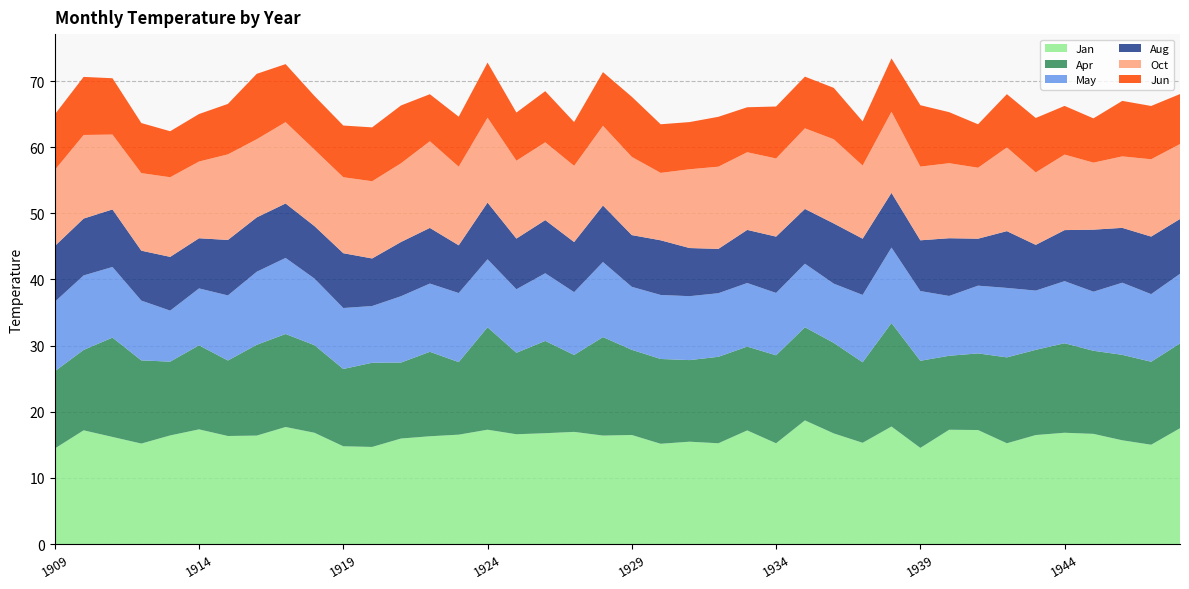

Reading left to right, what are all the values shown in this chart?

Jan: 14.4	17.2	16.2	15.2	16.4	17.3	16.3	16.4	17.7	16.8	14.8	14.7	16.0	16.3	16.5	17.3	16.6	16.8	17.0	16.4	16.5	15.2	15.5	15.2	17.2	15.2	18.7	16.7	15.3	17.8	14.5	17.3	17.2	15.2	16.5	16.8	16.7	15.7	15.0	17.5
Apr: 11.7	12.2	15.0	12.6	11.2	12.7	11.4	13.7	14.1	13.2	11.7	12.7	11.5	12.8	11.0	15.5	12.3	13.9	11.6	14.9	12.9	12.8	12.3	13.1	12.7	13.3	14.1	13.7	12.2	15.7	13.2	11.2	11.6	13.0	12.9	13.5	12.6	12.9	12.5	12.8
May: 10.5	11.3	10.7	9.0	7.7	8.6	9.8	11.0	11.5	10.1	9.2	8.6	10.0	10.3	10.4	10.3	9.6	10.2	9.5	11.3	9.5	9.7	9.7	9.6	9.6	9.4	9.6	9.0	10.2	11.4	10.5	9.0	10.2	10.5	9.0	9.4	8.9	10.9	10.2	10.5
Aug: 8.4	8.6	8.7	7.5	8.1	7.6	8.4	8.2	8.2	7.9	8.3	7.2	8.2	8.4	7.2	8.6	7.7	8.0	7.6	8.5	7.8	8.3	7.3	6.7	8.0	8.5	8.3	9.1	8.5	8.3	7.7	8.7	7.1	8.6	6.9	7.7	9.4	8.3	8.7	8.3
Oct: 11.5	12.6	11.3	11.7	12.0	11.6	12.9	11.8	12.3	11.6	11.5	11.7	11.9	13.1	11.9	12.8	11.8	11.8	11.5	12.0	11.8	10.2	11.9	12.4	11.7	11.8	12.2	12.7	11.1	12.3	11.1	11.3	10.7	12.7	11.0	11.4	10.1	10.8	11.7	11.3
Jun: 8.4	8.8	8.5	7.6	7.0	7.2	7.6	9.9	8.8	8.1	7.8	8.1	8.7	7.1	7.6	8.3	7.3	7.7	6.6	8.1	9.1	7.3	7.1	7.5	6.8	7.9	7.8	7.8	6.7	8.1	9.3	7.7	6.6	8.1	8.2	7.4	6.7	8.4	8.1	7.6